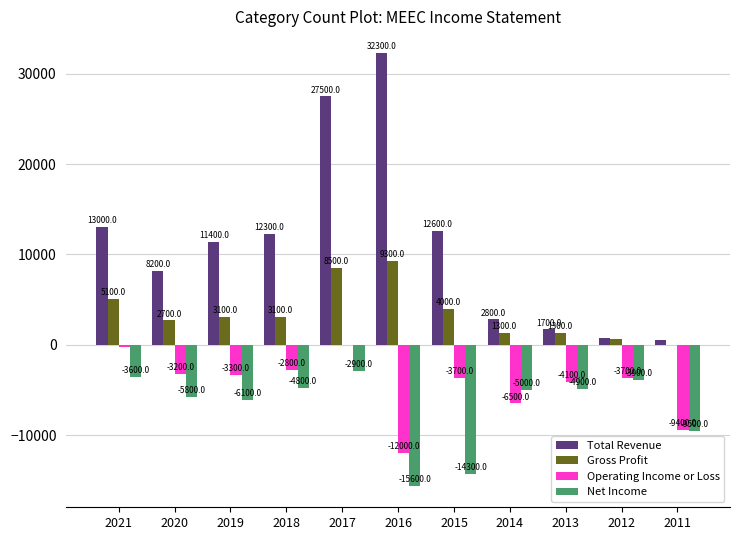

Between 2017 and 2014, which series saw the biggest shift?

Total Revenue